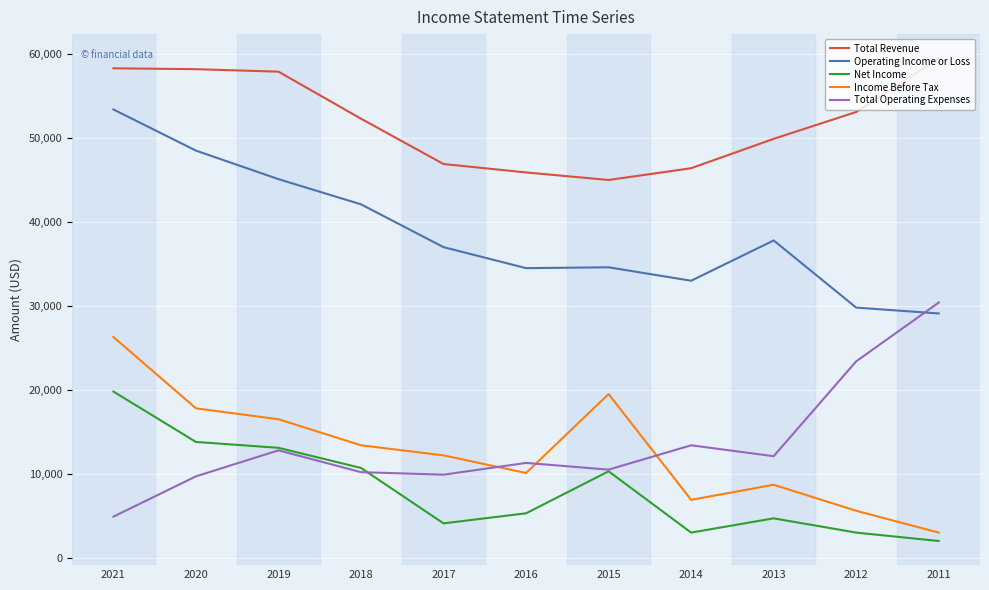

What is the total value across all series at 2019?

145400